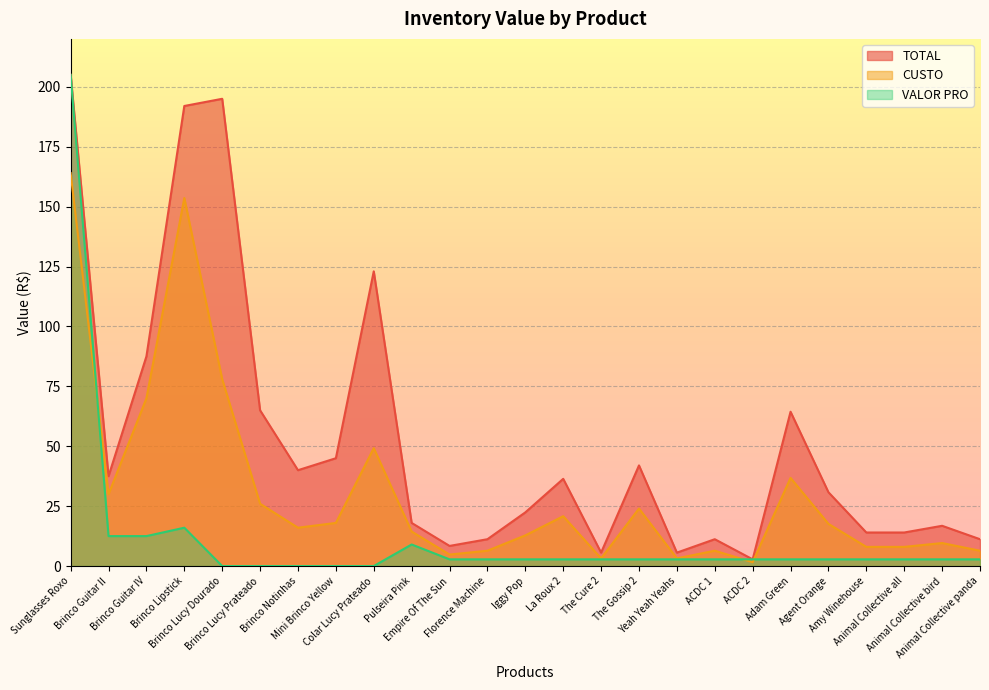

Which category has the highest value in the VALOR PRO series?

Sunglasses Roxo